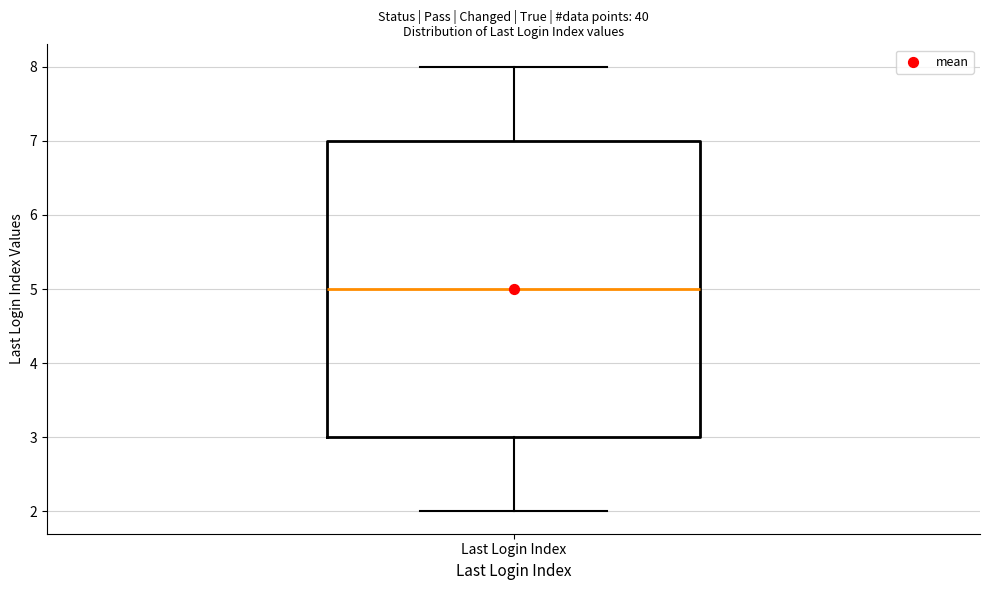

Read this box plot against the y-axis: the position of the median line, the range covered by the box, and the ends of both whiskers. The values are not printed on the chart, so give them approximately, as read against the axis.

median 5, box 3 to 7, whiskers 2 to 8